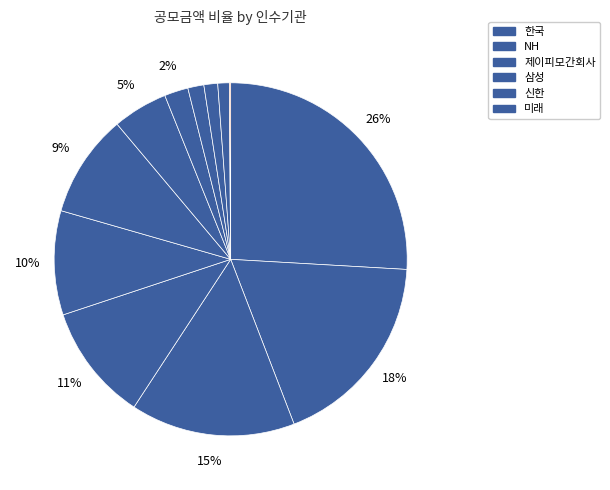

Count the number of slices in the pie.

12